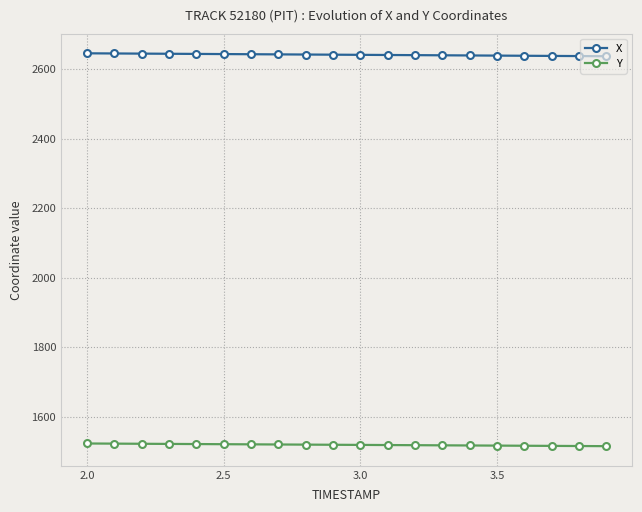

Which series has the largest total across all categories?

X